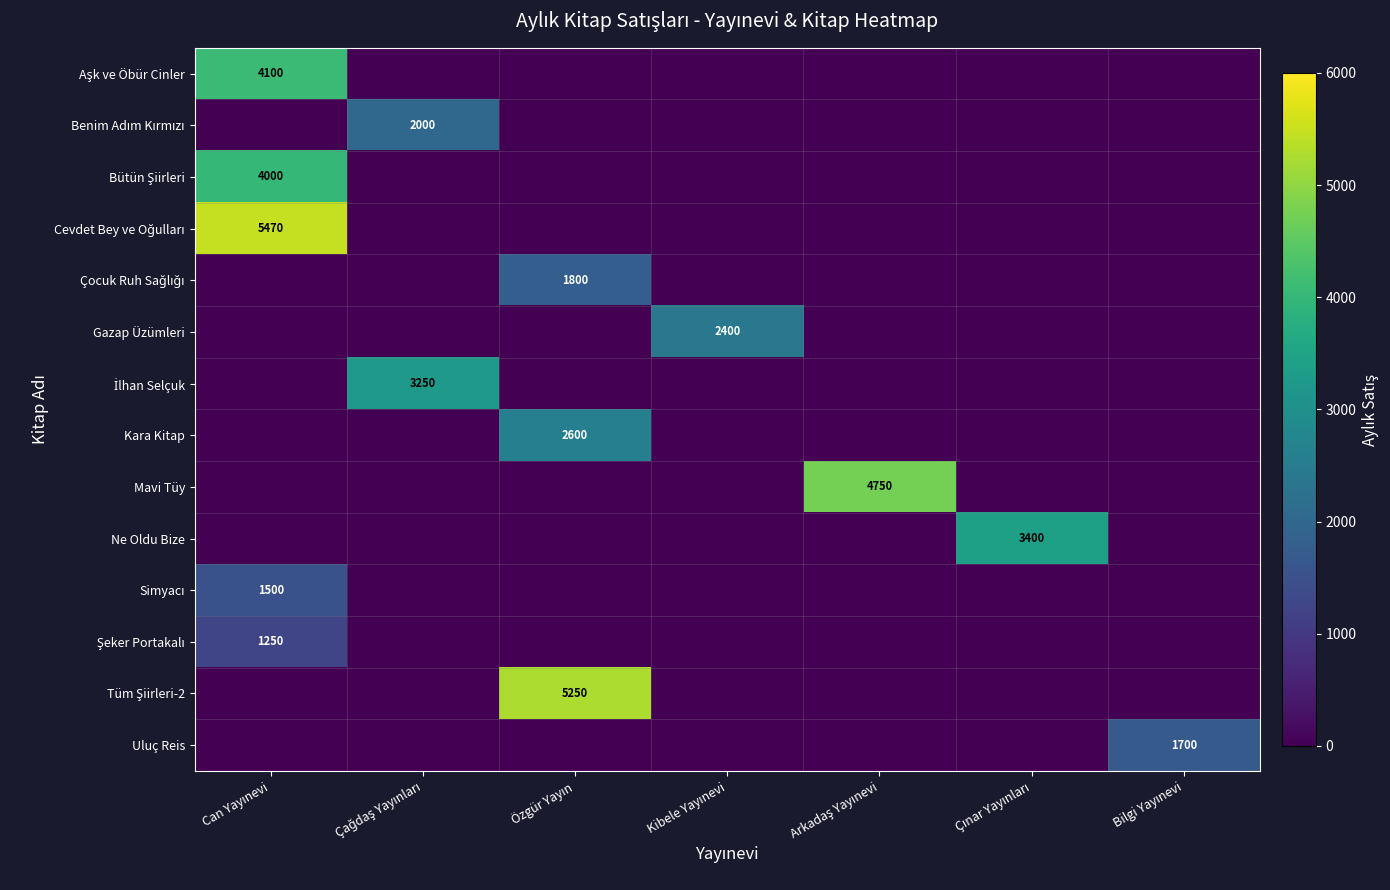

The value of Şeker Portakalı at Çınar Yayınları is 0. True or false?

True